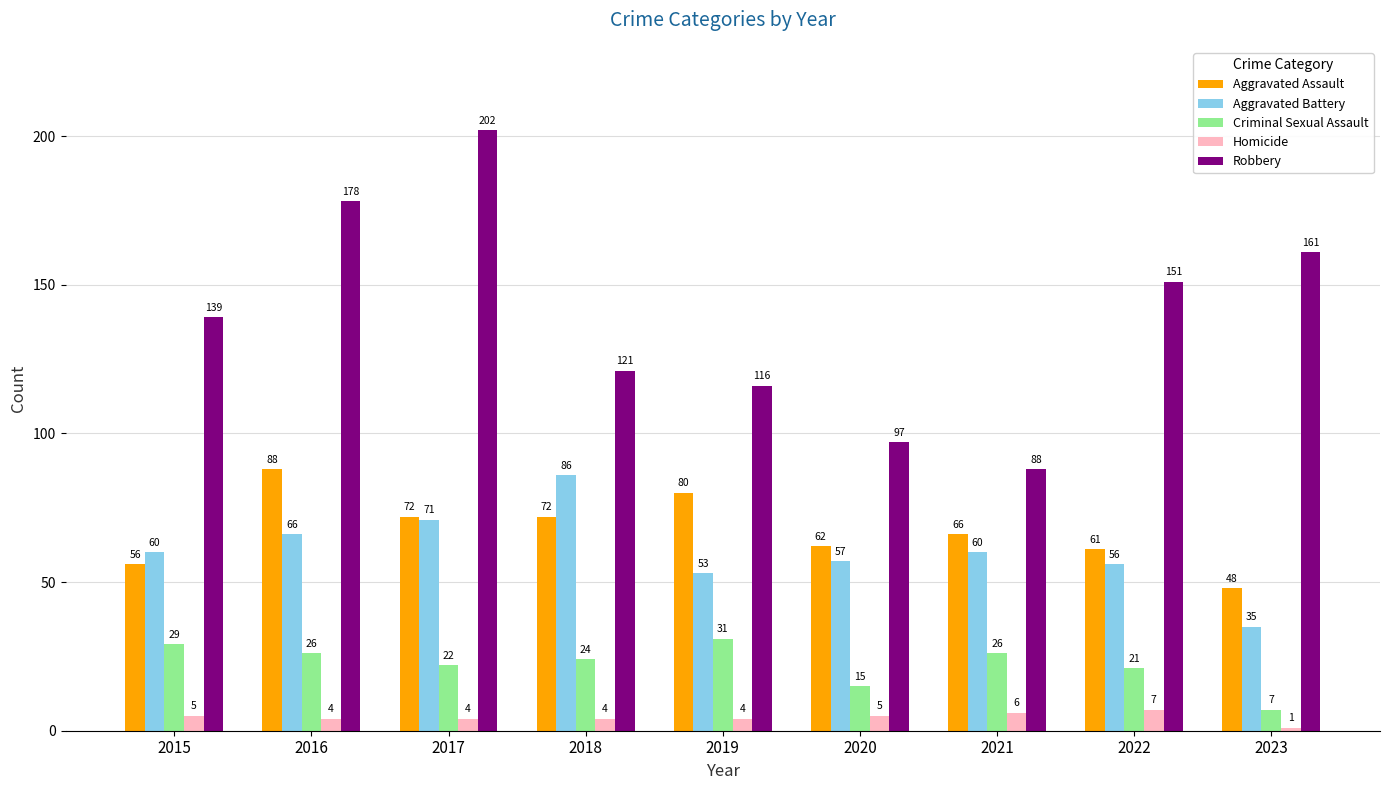

Which series has the widest spread of values?

Robbery